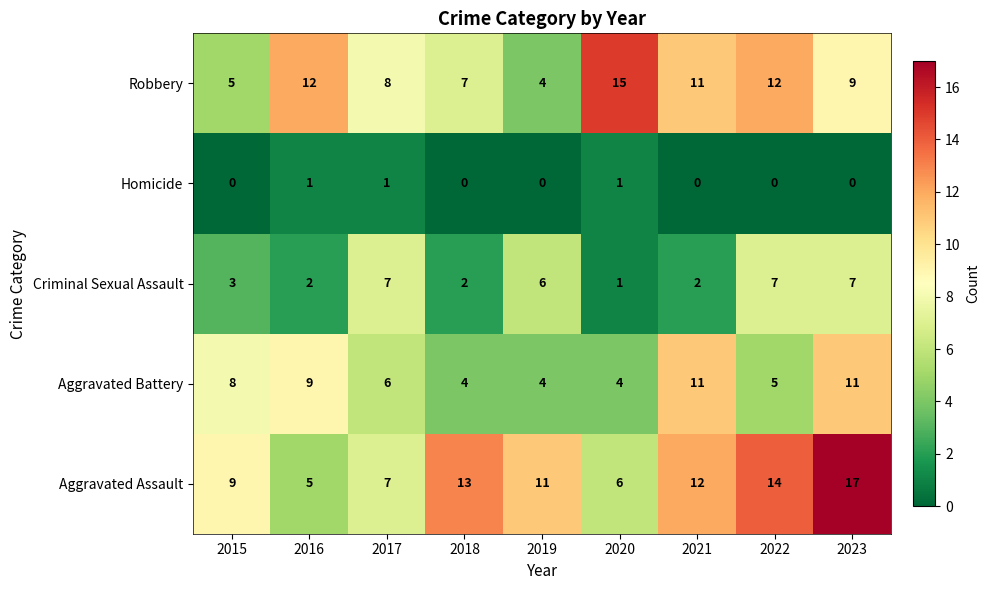

The value of Criminal Sexual Assault at 2017 is 7. True or false?

True